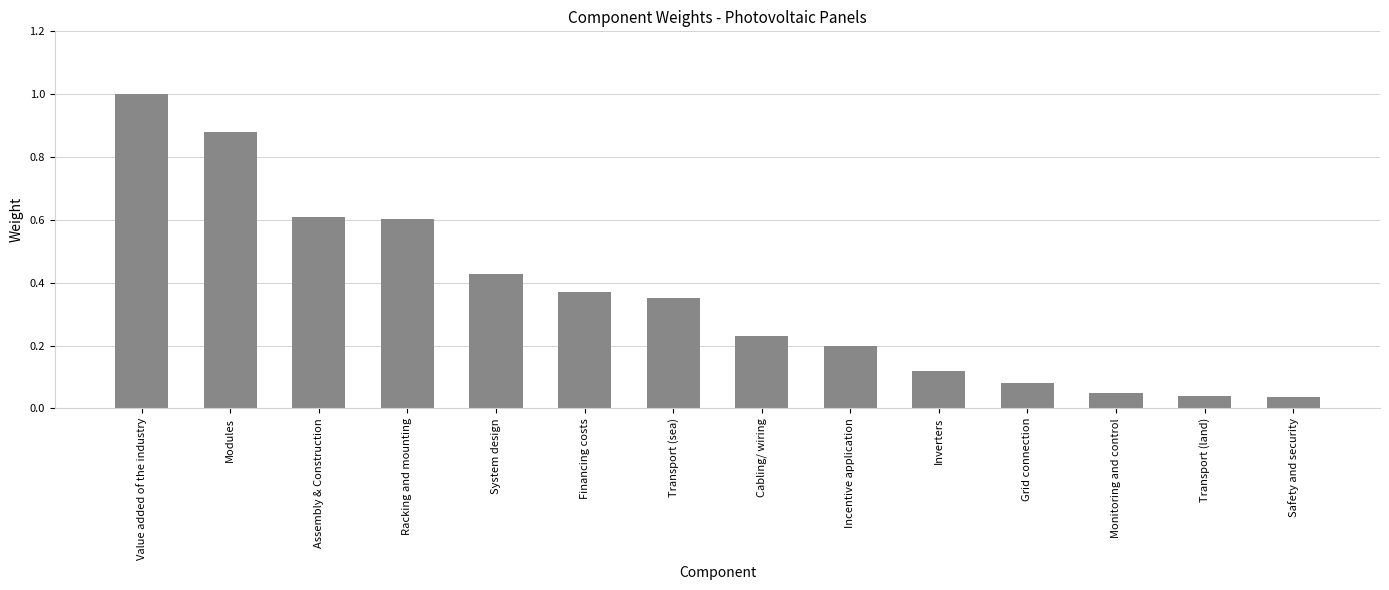

Are the bars grouped side by side (vs. stacked)?

No